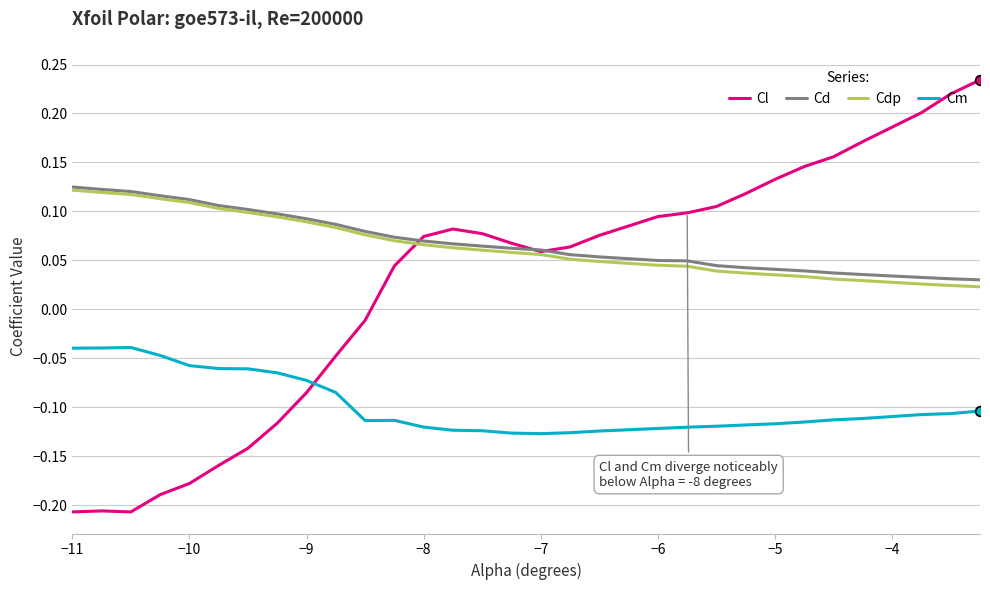

What are all the series names shown in the legend?

Cl, Cd, Cdp, Cm